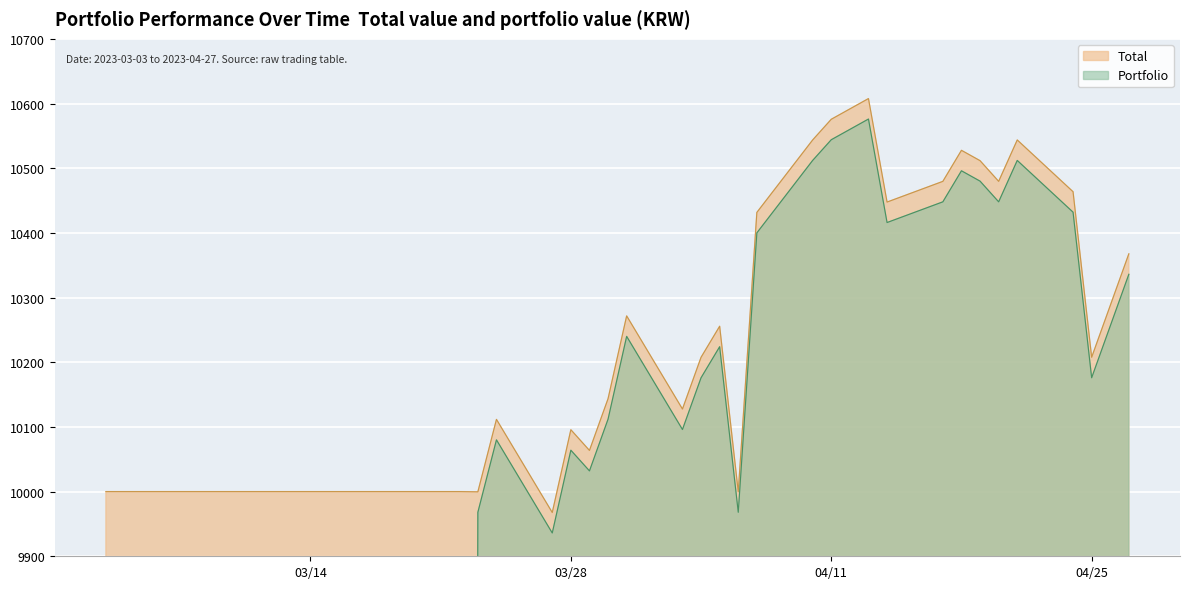

What are all the series names shown in the legend?

Total, Portfolio